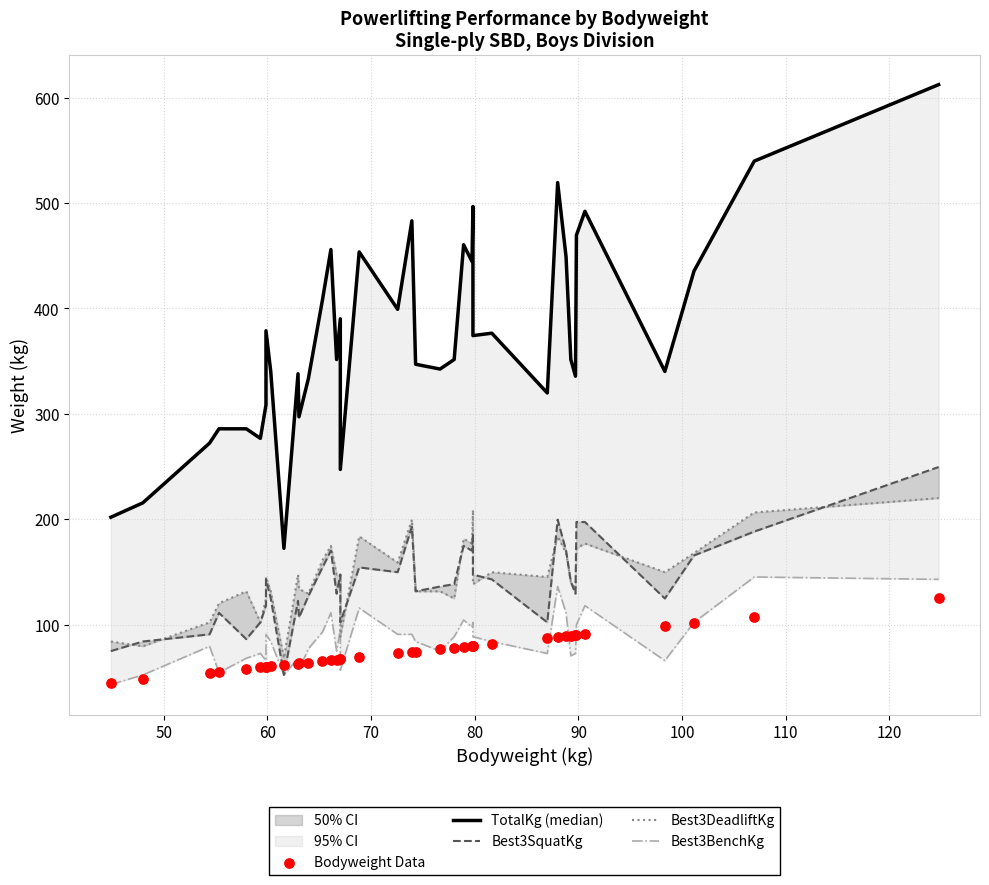

Is the value of Best3DeadliftKg at 50 greater than the value of Bodyweight Data at 25?

No